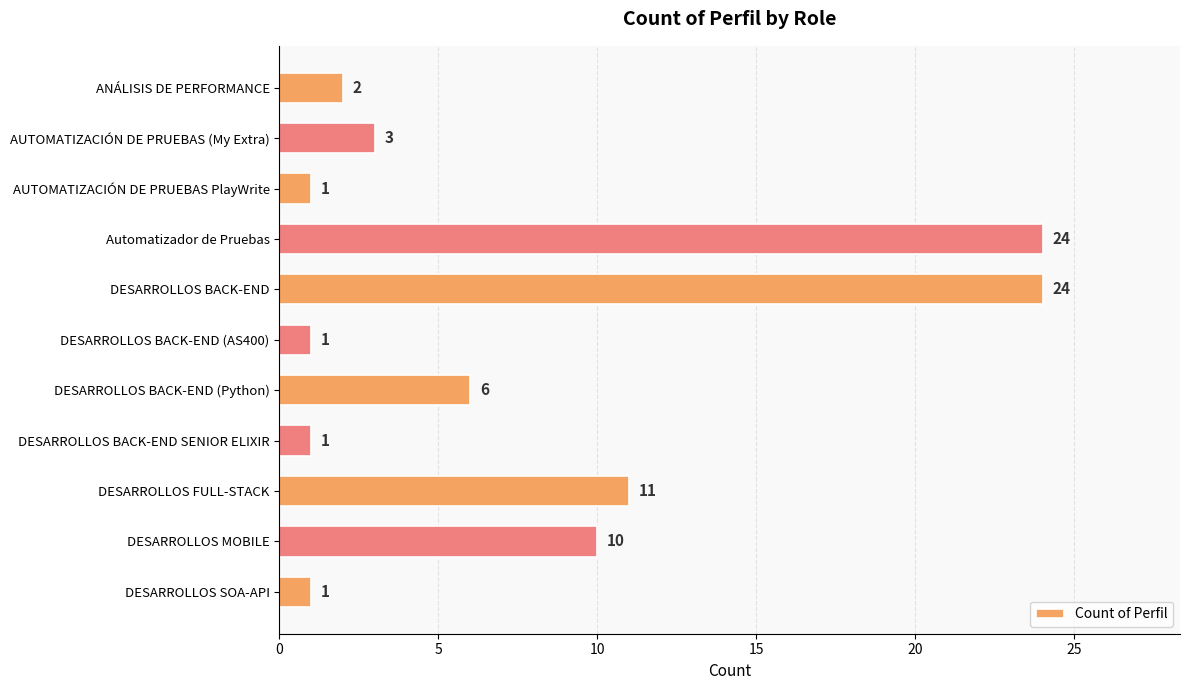

What is the label of the 3rd bar from the top?

AUTOMATIZACIÓN DE PRUEBAS PlayWrite